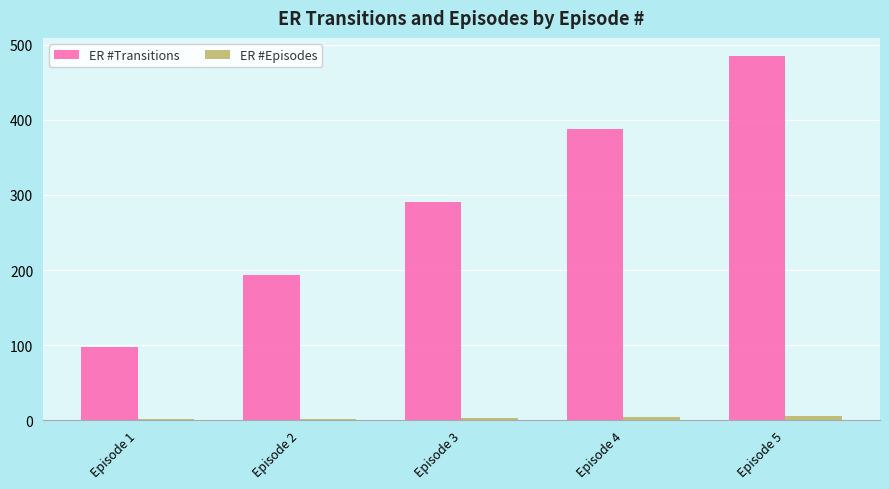

Which label corresponds to the largest value in the chart?

Episode 5